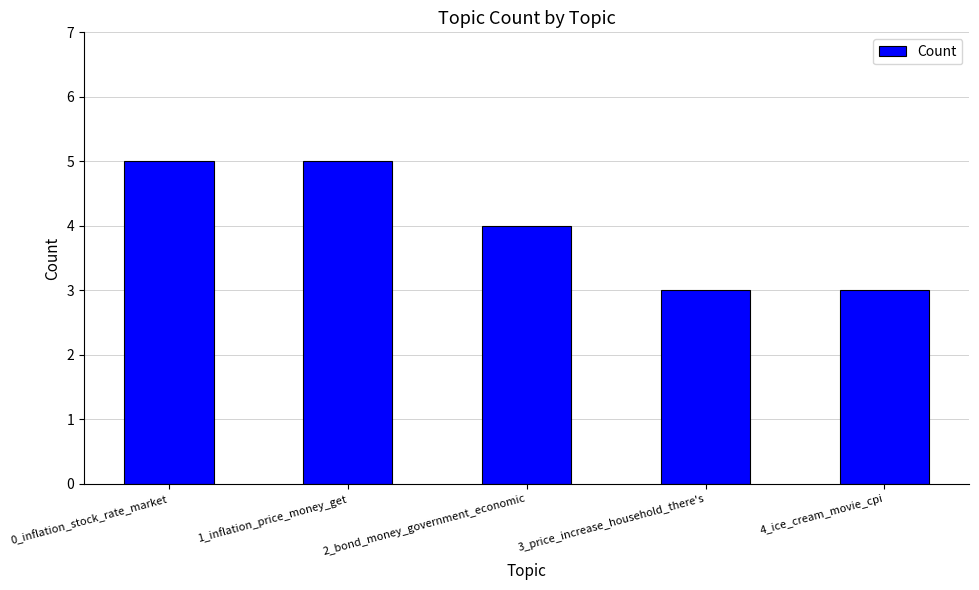

What is the label of the 3rd bar from the left?

2_bond_money_government_economic